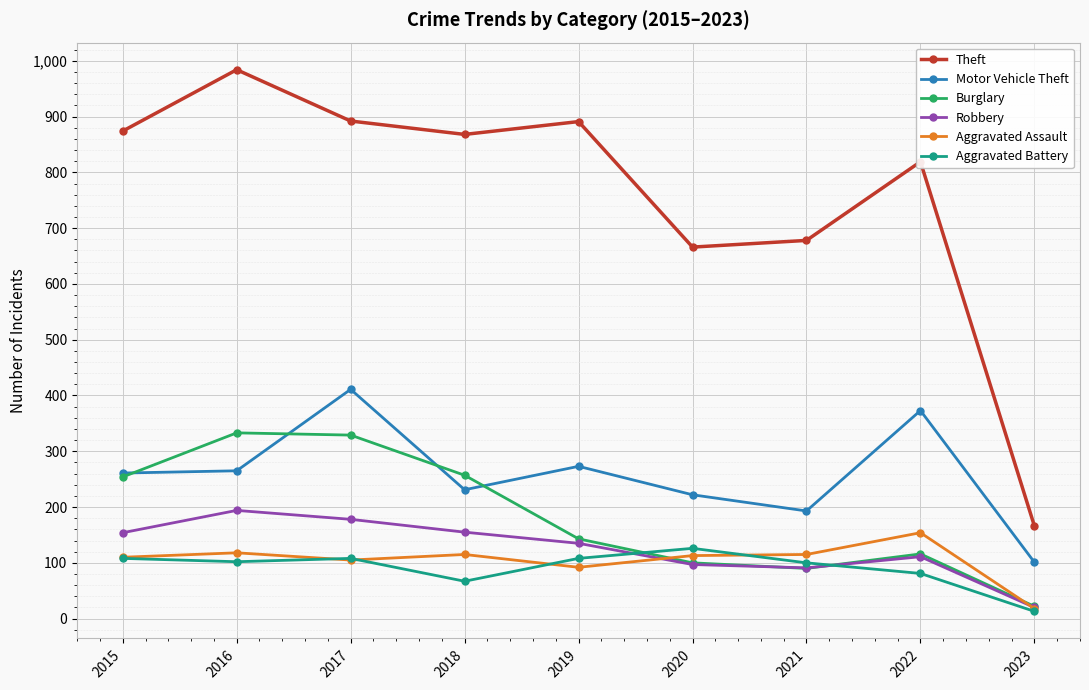

True or false: Theft and Motor Vehicle Theft intersect in this chart.

False